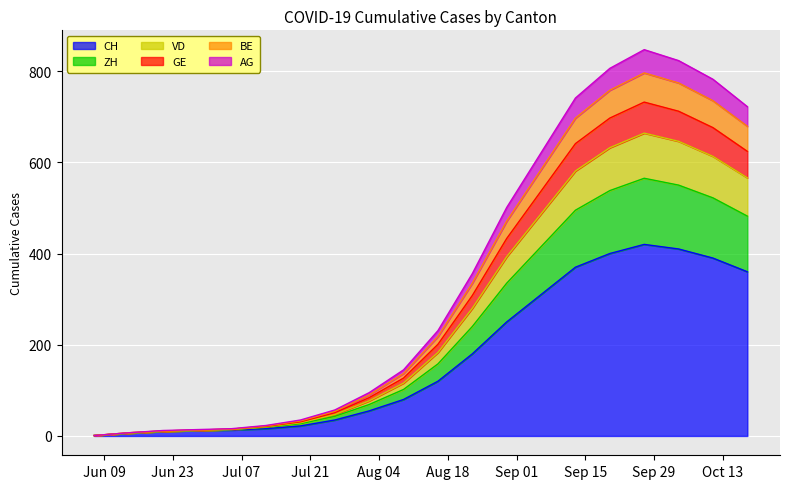

Is it true that AG equals 150 at 2020-10-11?

False